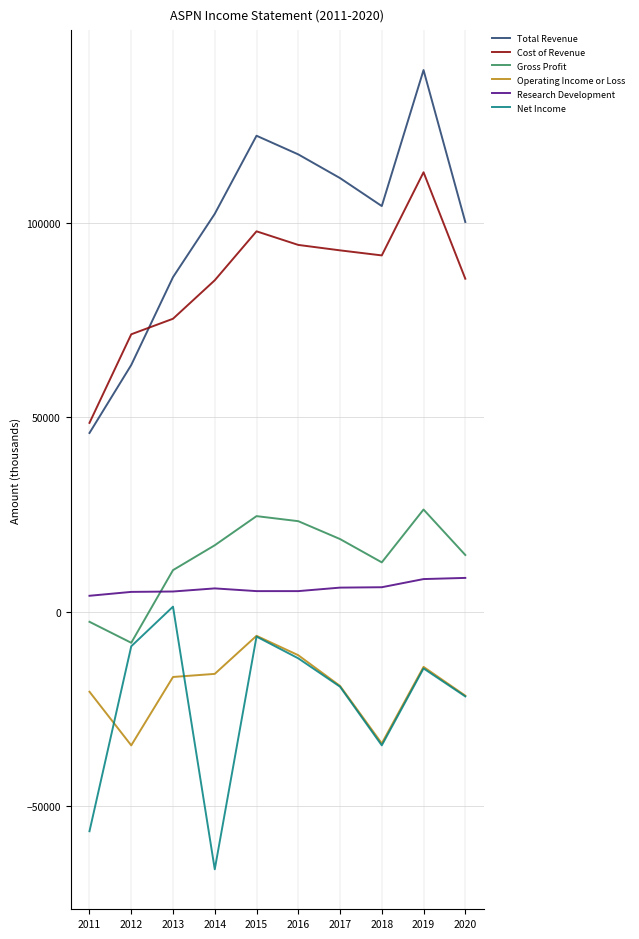

Where do Total Revenue and Cost of Revenue first cross each other?

2012 and 2013